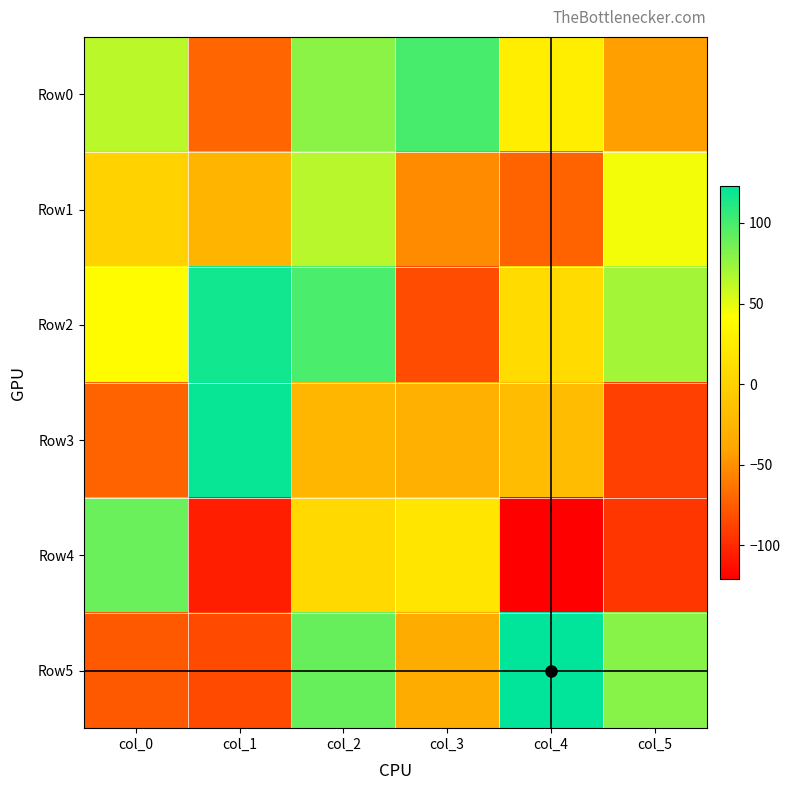

Count the number of data series in this chart.

6